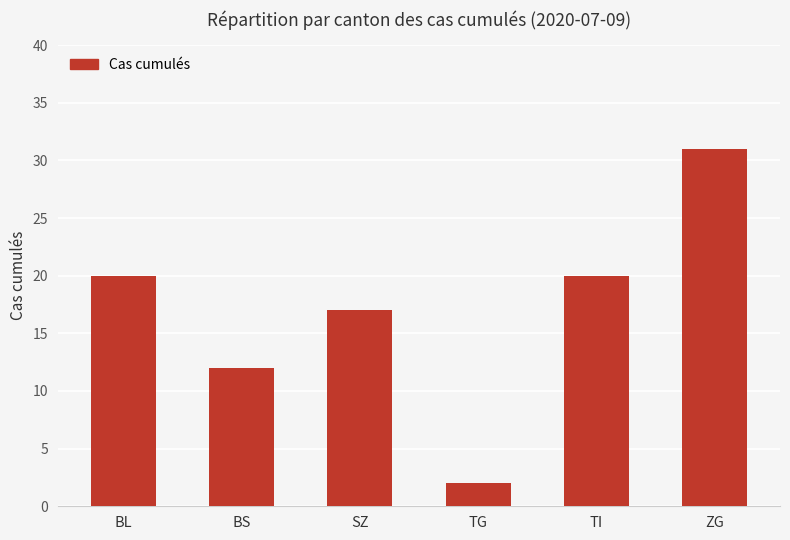

What is the average value?

17